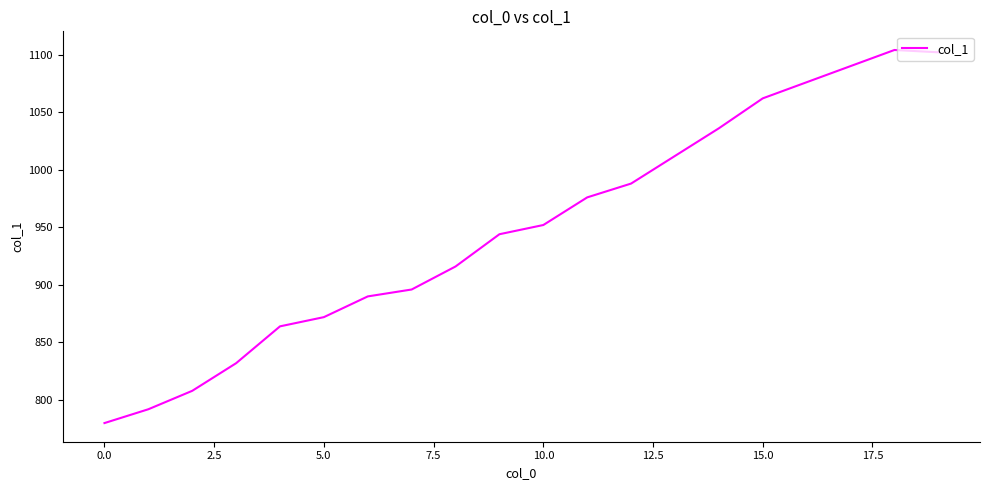

What is the difference between the maximum and minimum values?

324